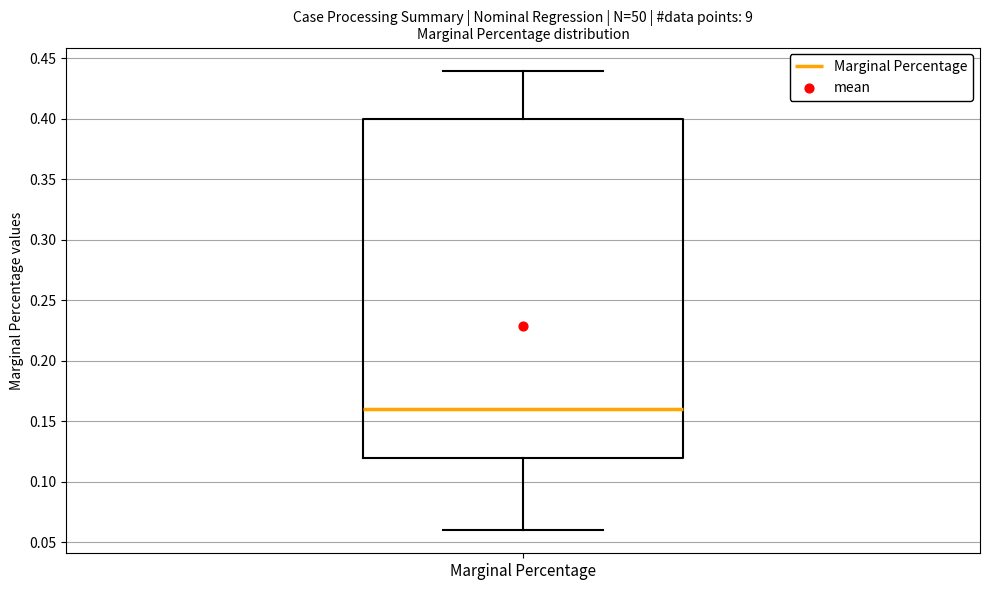

Read this box plot against the y-axis: the position of the median line, the range covered by the box, and the ends of both whiskers. The values are not printed on the chart, so give them approximately, as read against the axis.

median 0.16, box 0.12 to 0.40, whiskers 0.06 to 0.44